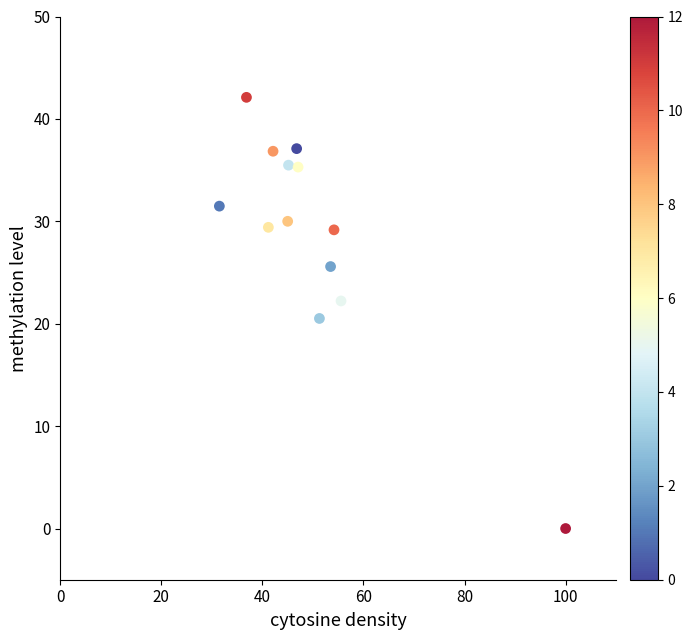

What is the range of Y values (max minus min)?

42.1